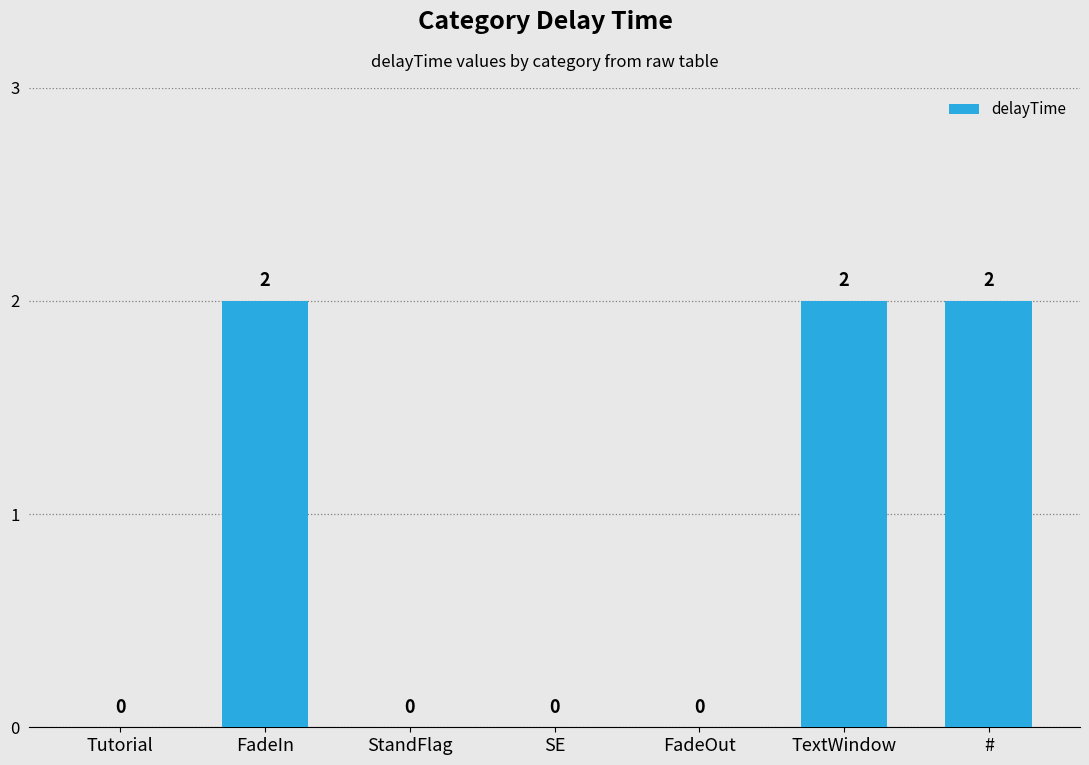

Are the bars horizontal?

No